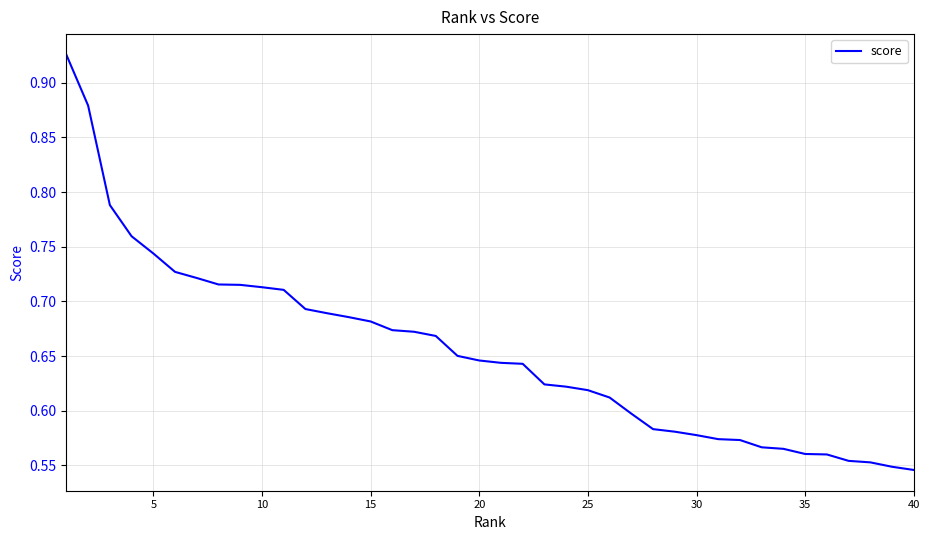

How many lines are shown in the chart?

1